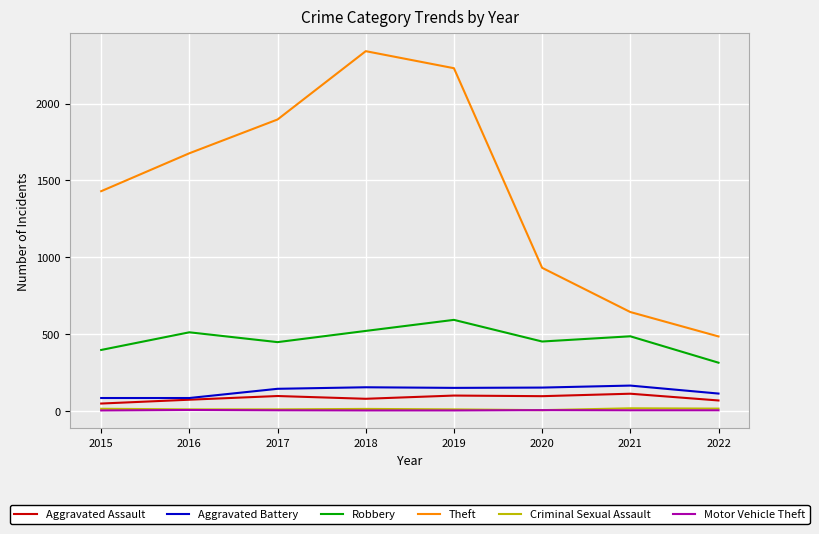

True or false: Robbery and Theft intersect in this chart.

False